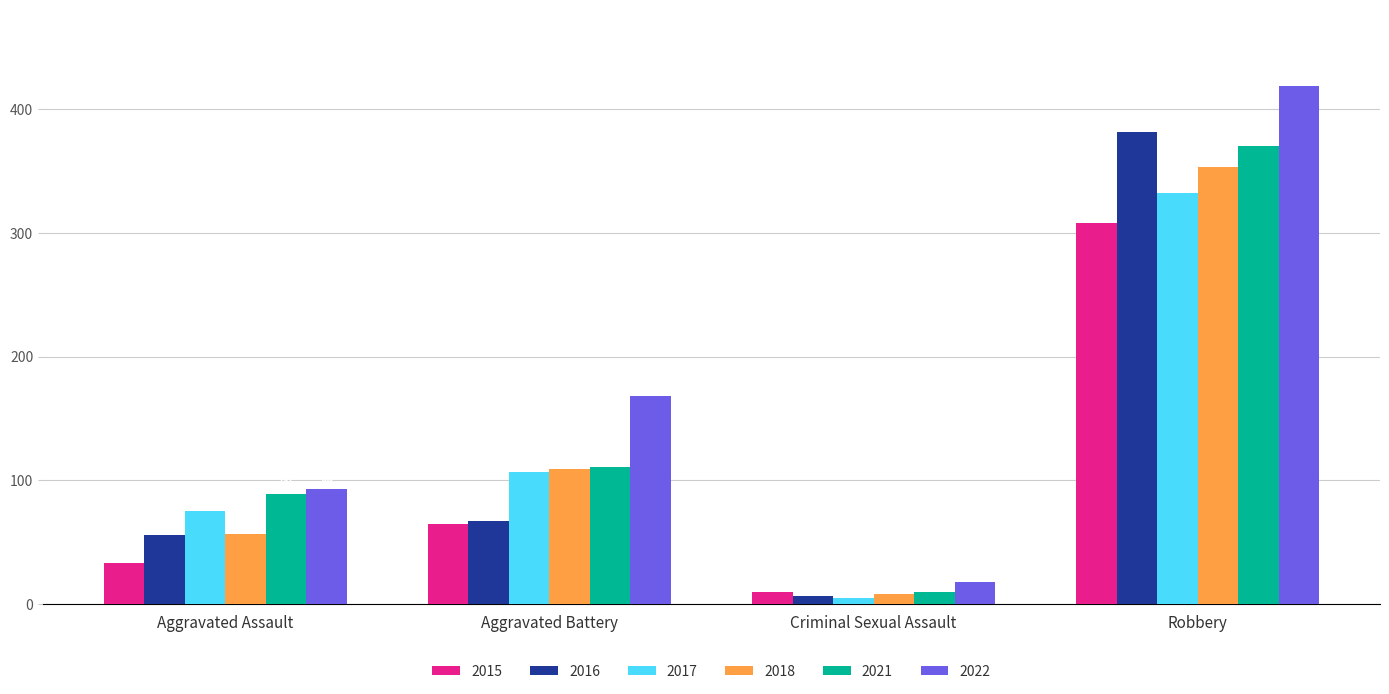

At Robbery, list the series in order from smallest to largest.

2015, 2017, 2018, 2021, 2016, 2022